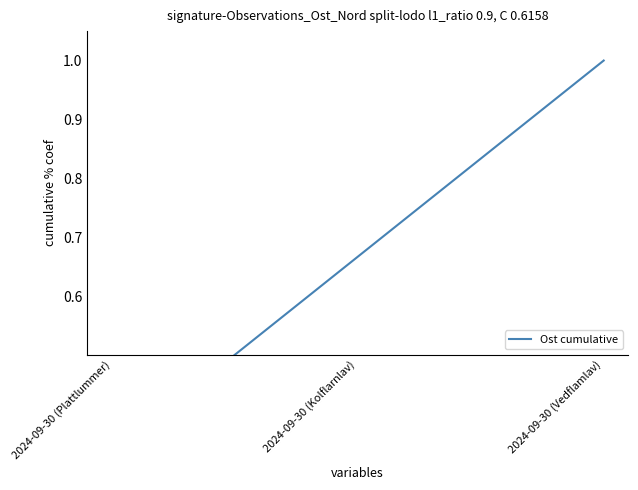

Reading left to right, list all the values displayed in this chart.

2024-09-30 (Plattlummer)=0.3	2024-09-30 (Kolflarnlav)=0.7	2024-09-30 (Vedflamlav)=1.0